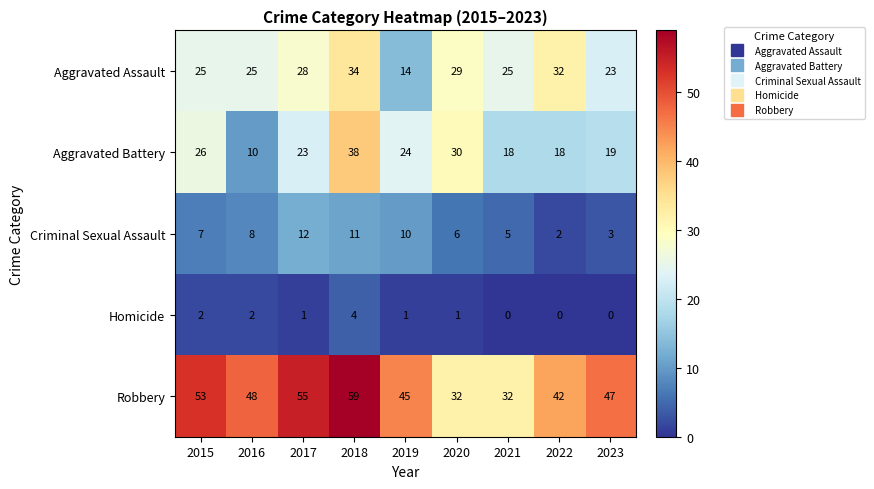

What is the difference between the highest and lowest values at 2018?

55